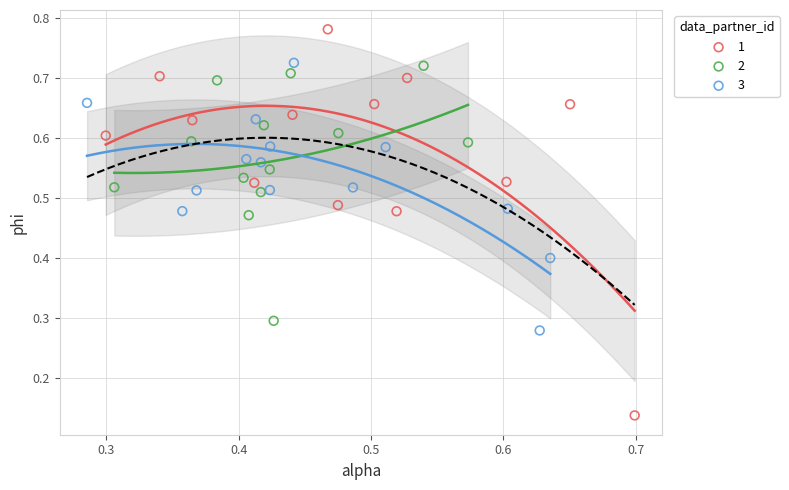

What are all the series names shown in the legend?

1, 2, 3